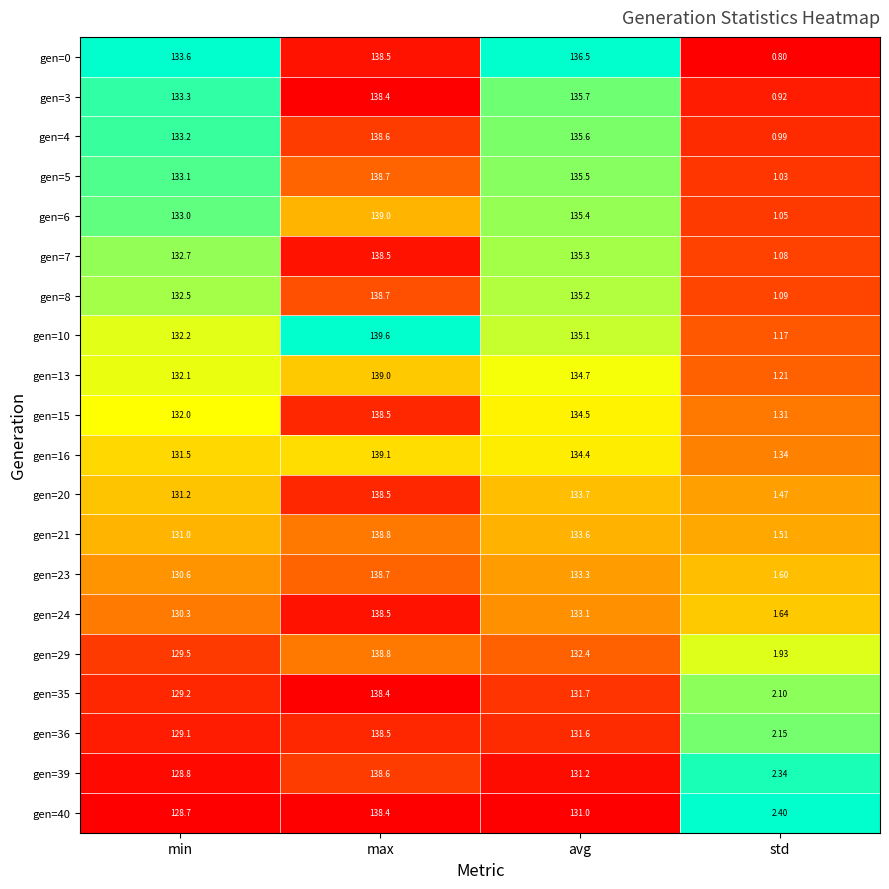

What is the total value across all series at max?

2773.8